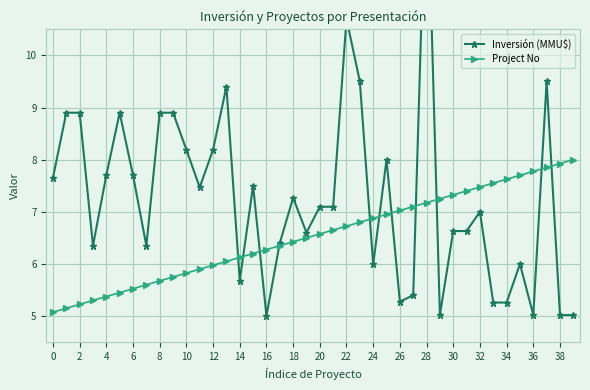

What are all the series names shown in the legend?

Inversión (MMU$), Project No